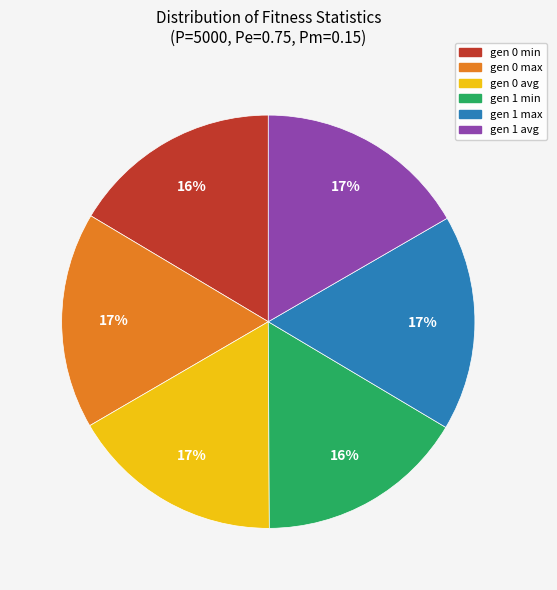

To the nearest percent, what percentage of the pie is gen 1 max?

17%